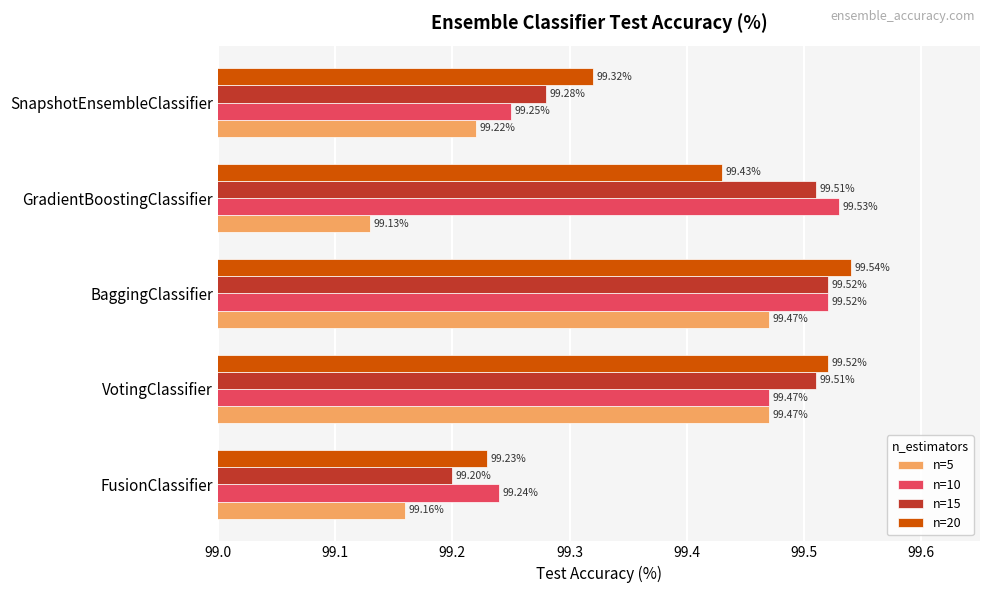

What are all the series names shown in the legend?

n=5, n=10, n=15, n=20